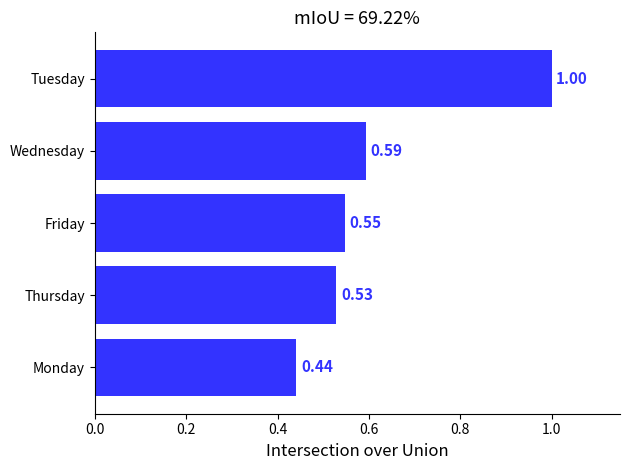

Rank the categories by value from lowest to highest.

Monday, Thursday, Friday, Wednesday, Tuesday